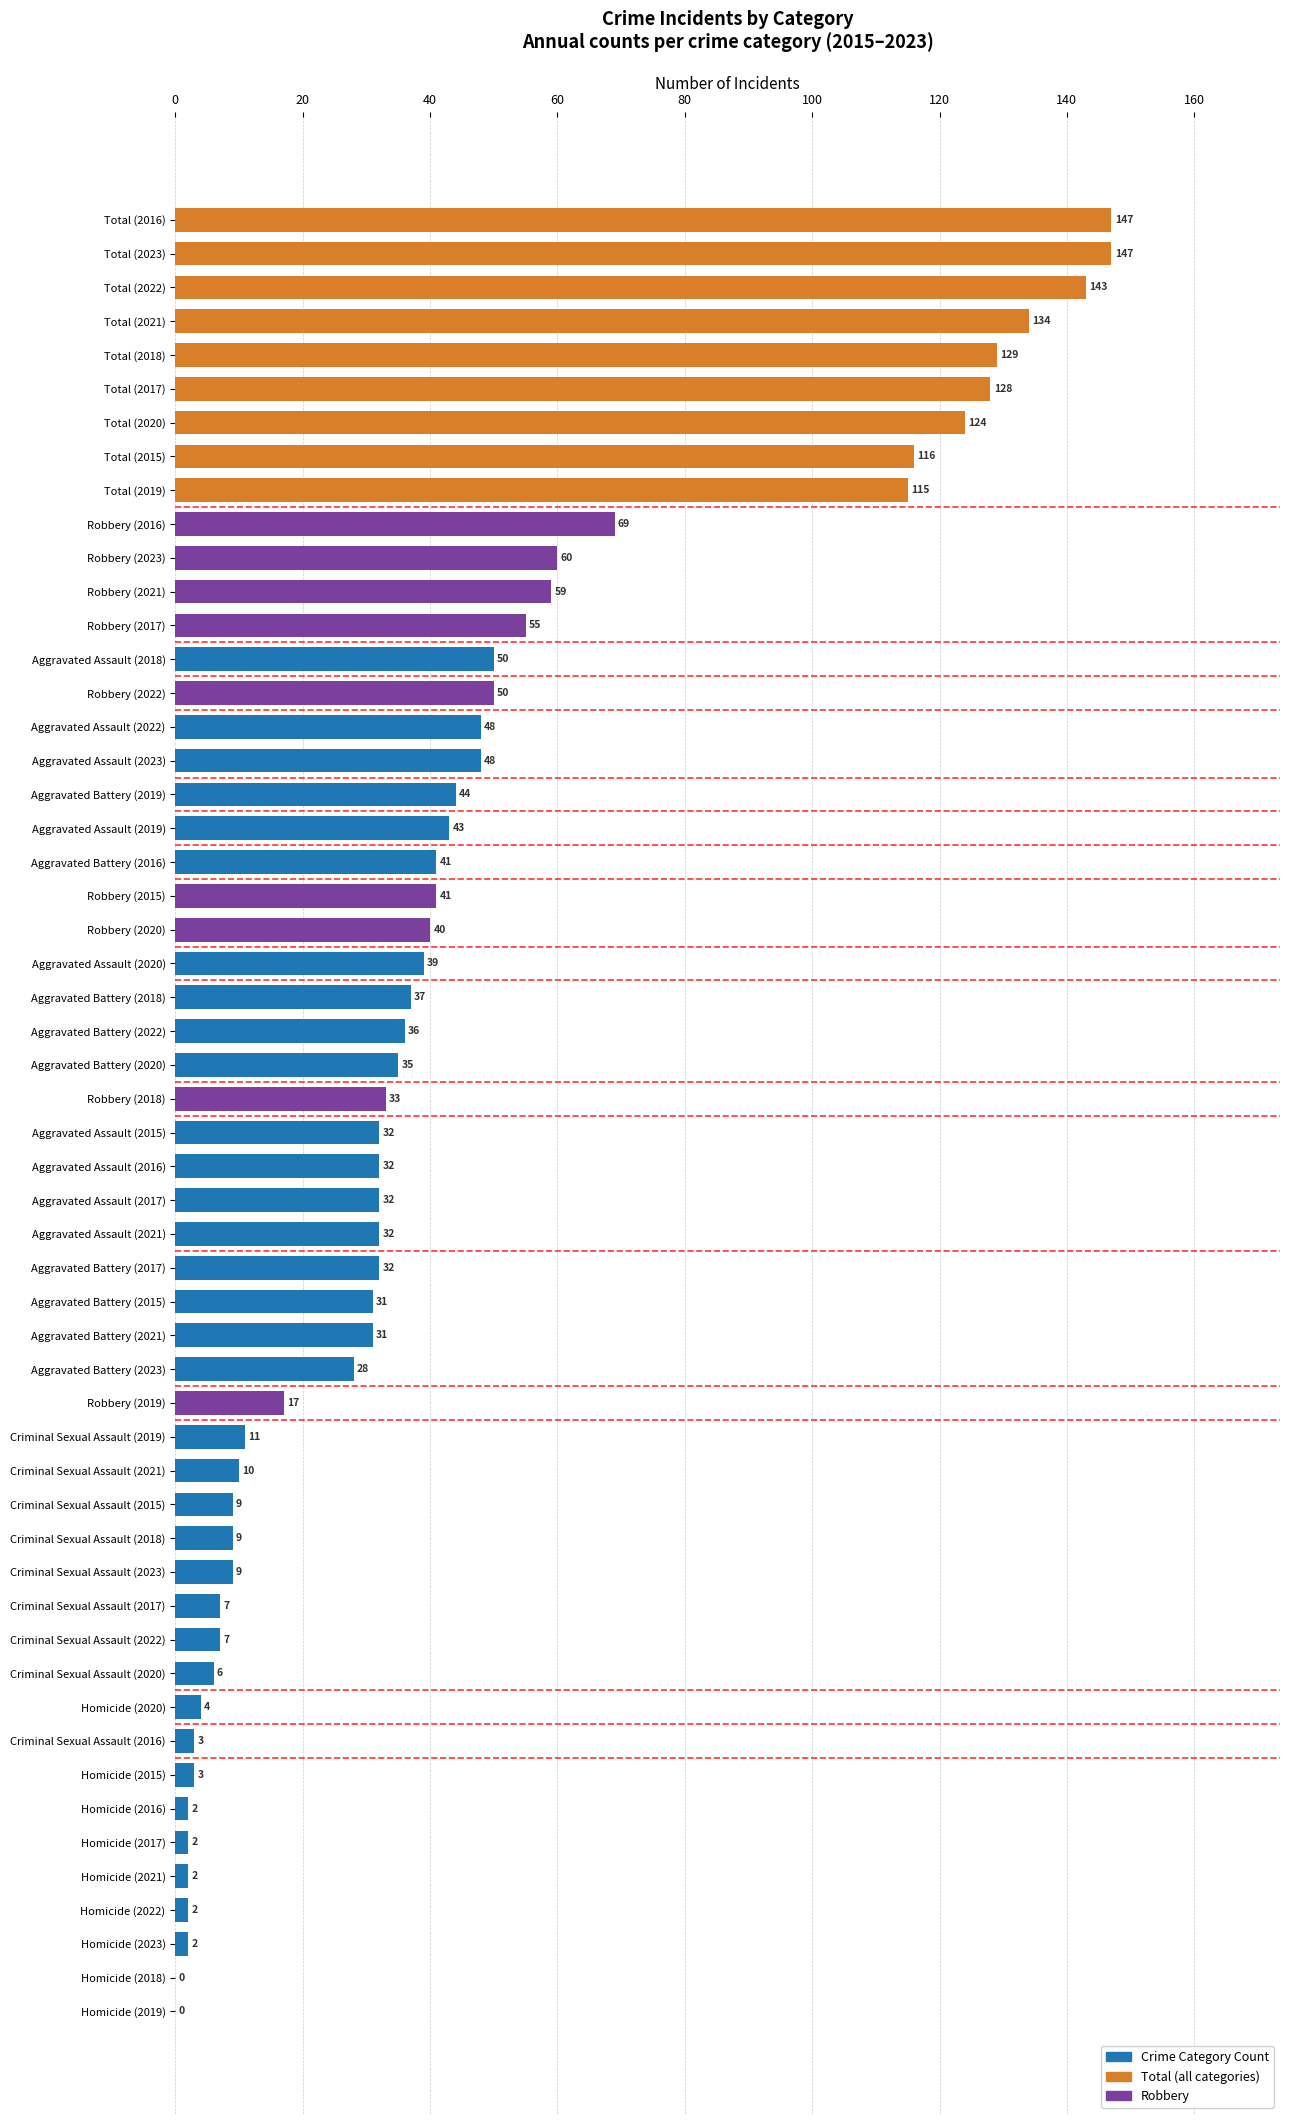

What is the approximate value at Robbery (2015), to the nearest 5?

40